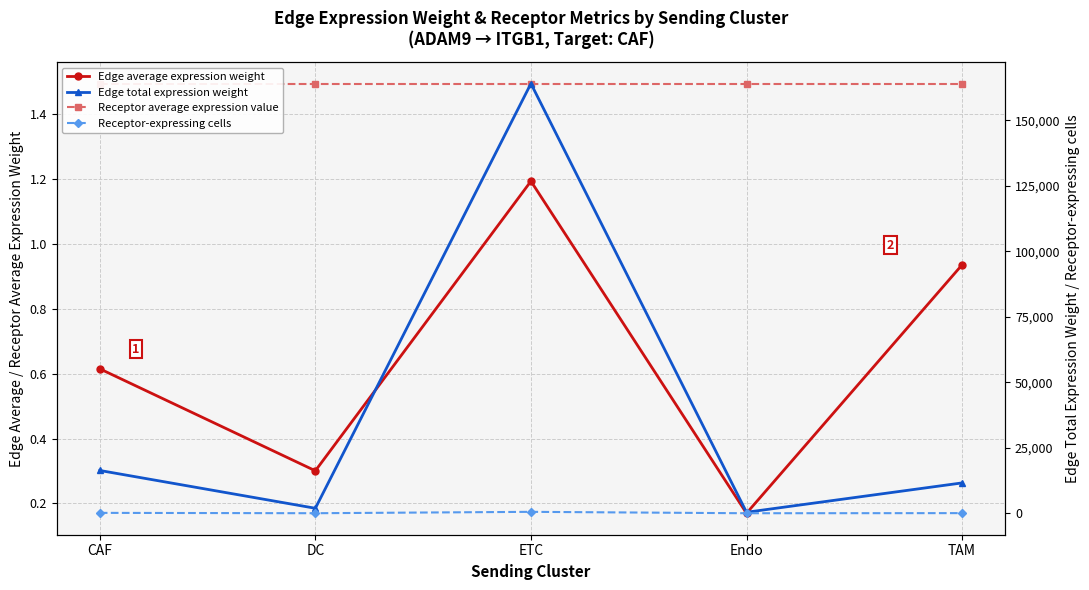

What is the difference between the highest and lowest values at TAM?

11593.7